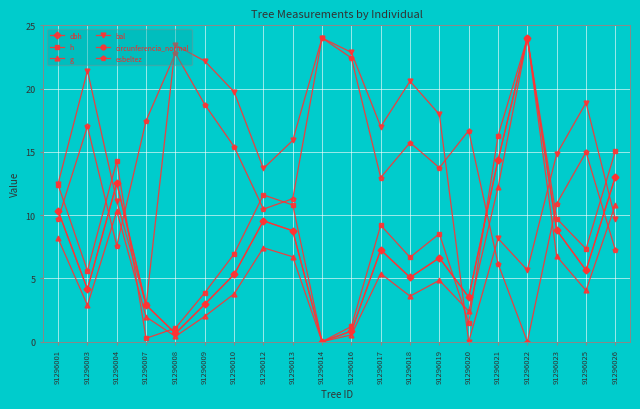

How many intersections are there between bal and circunferencia_normal?

5